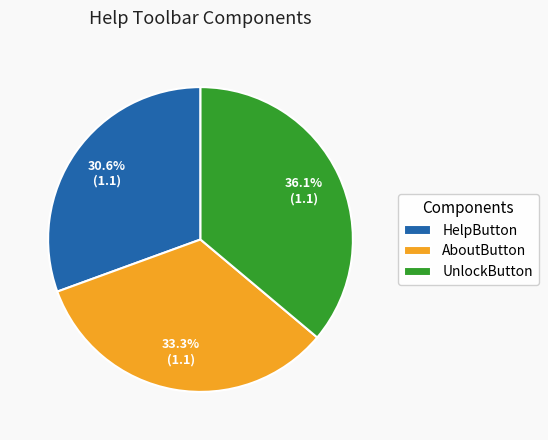

Approximately how many times larger is the value at AboutButton compared to UnlockButton?

0.9